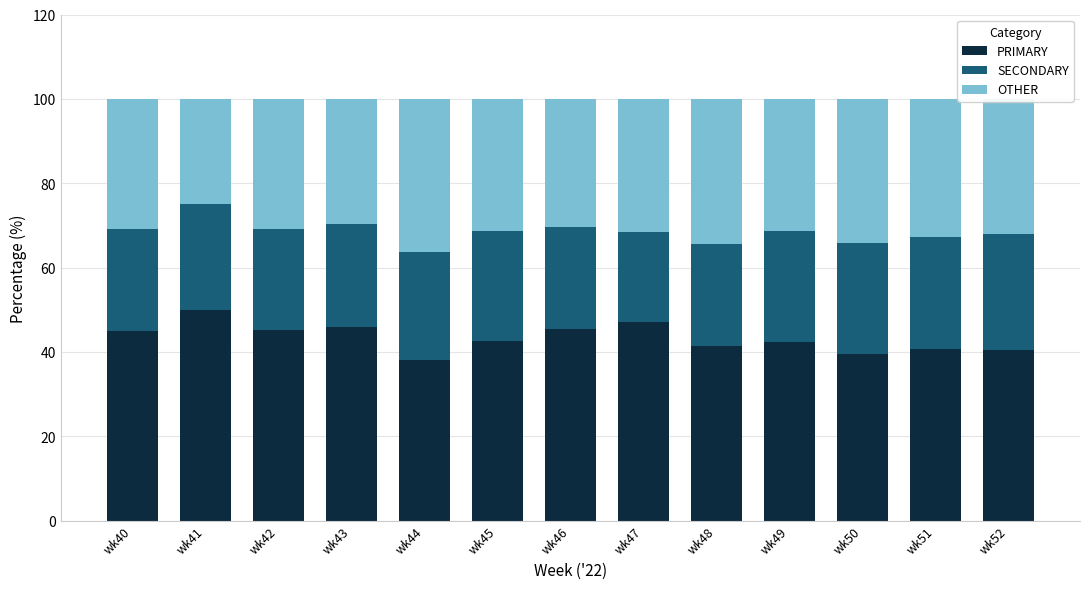

What is the total value across all series at wk47?

100.0